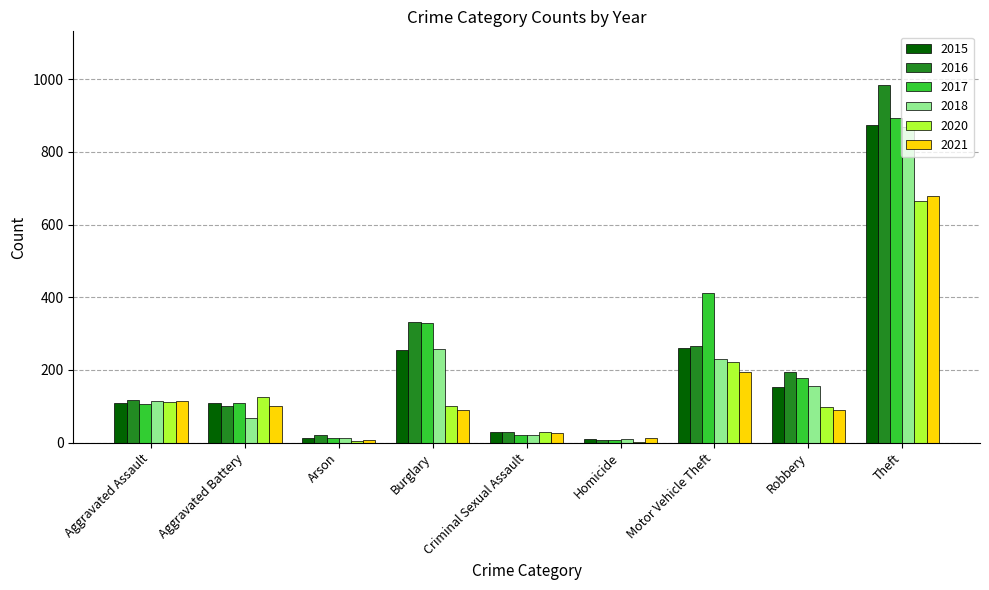

Is the value of 2020 at Arson greater than the value of 2018 at Aggravated Assault?

No